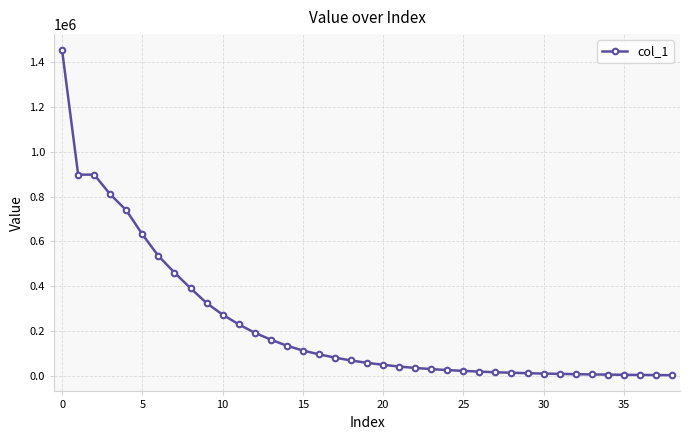

What is the greatest value displayed?

1452770